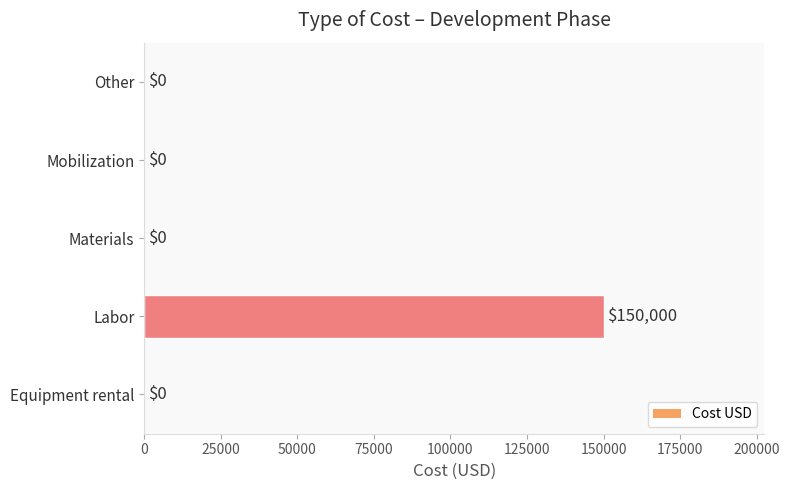

How many data points are above 0?

1